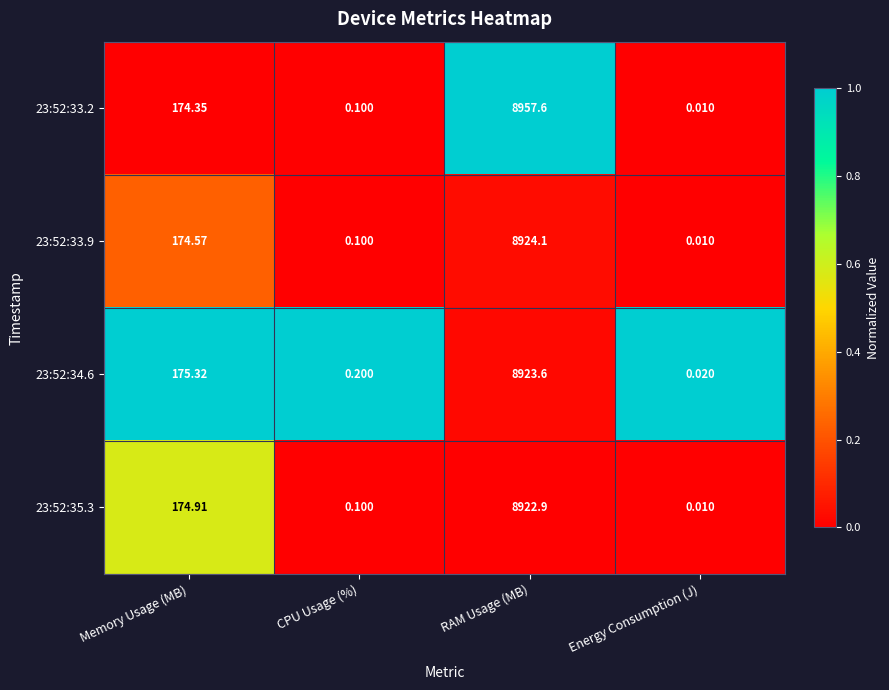

Which series has the largest total across all categories?

23:52:33.2